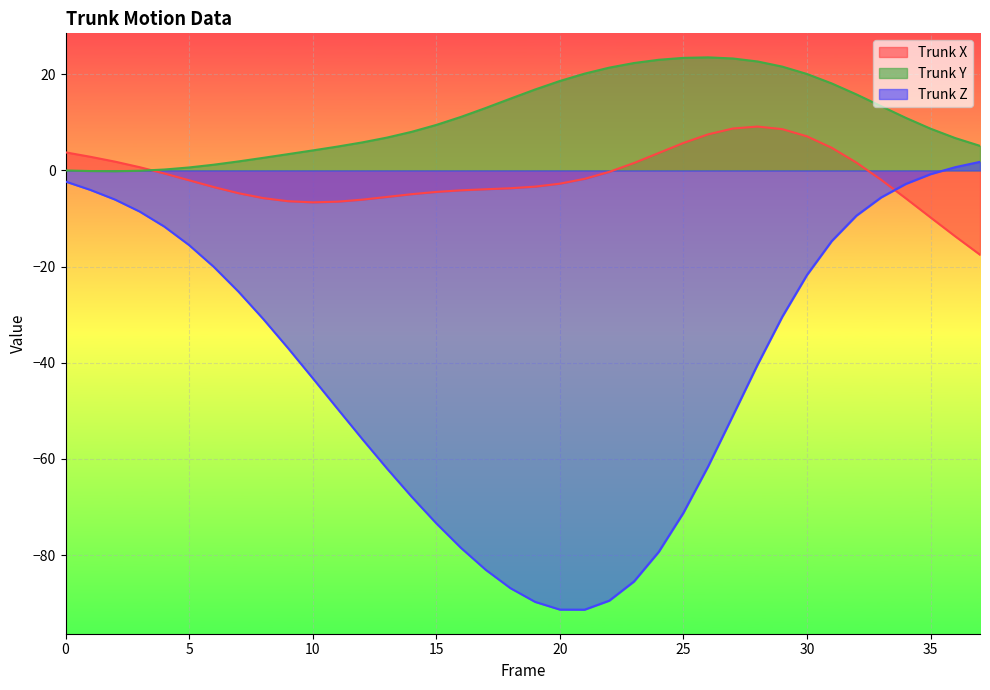

How many interior local peaks does the Trunk_X series have?

1